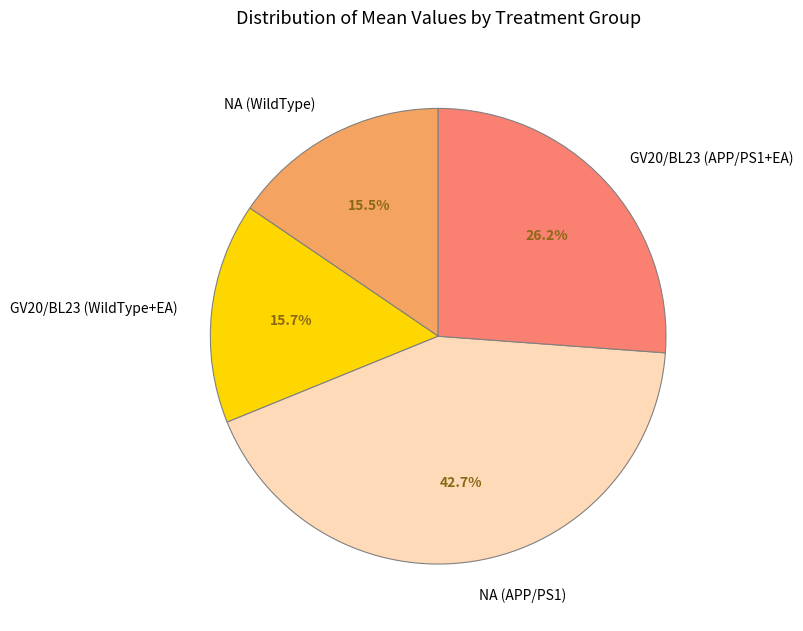

Do NA (APP/PS1) and GV20/BL23 (WildType+EA) together represent more than half of the pie?

Yes